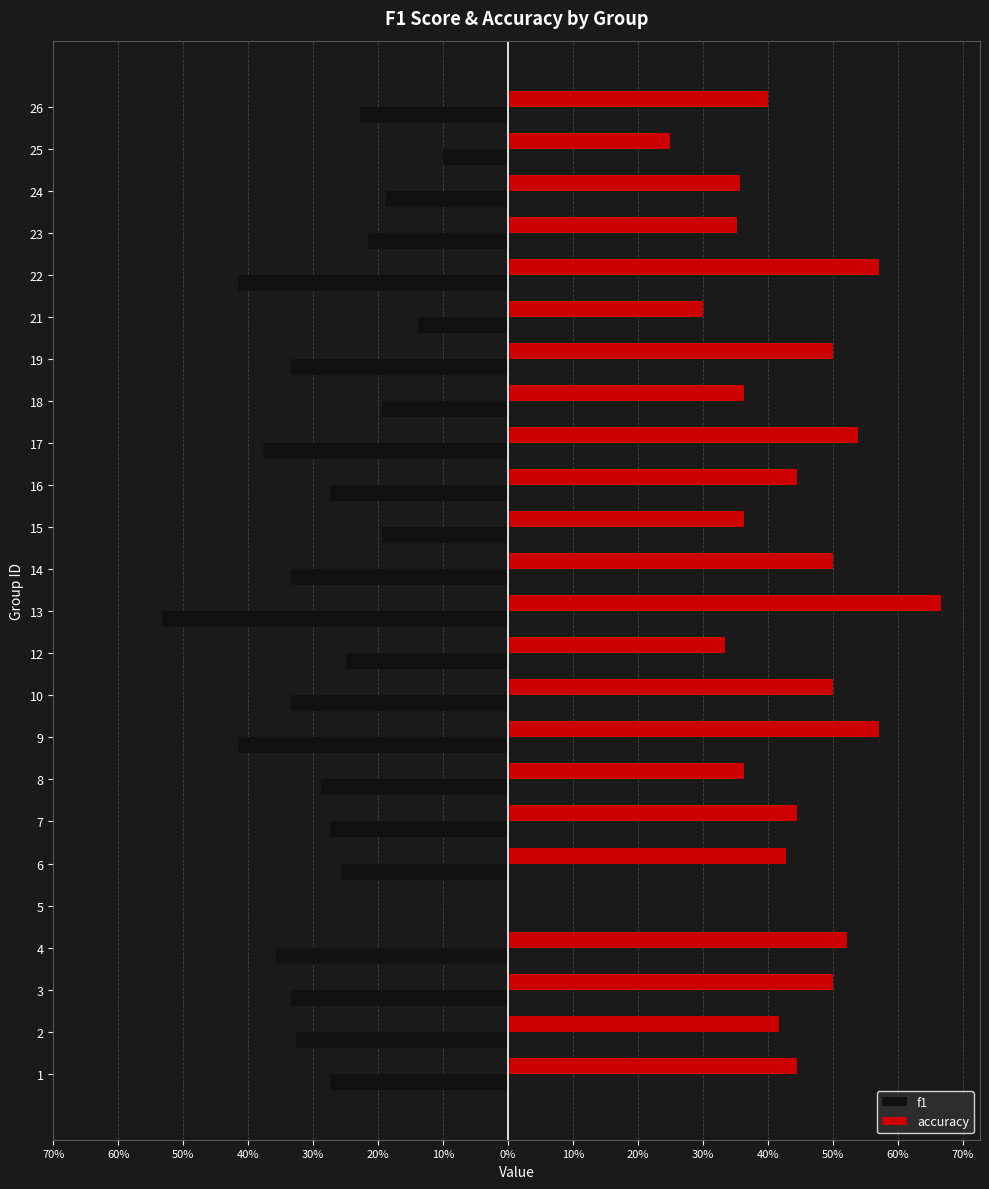

At how many categories does at least one series exceed 0?

23